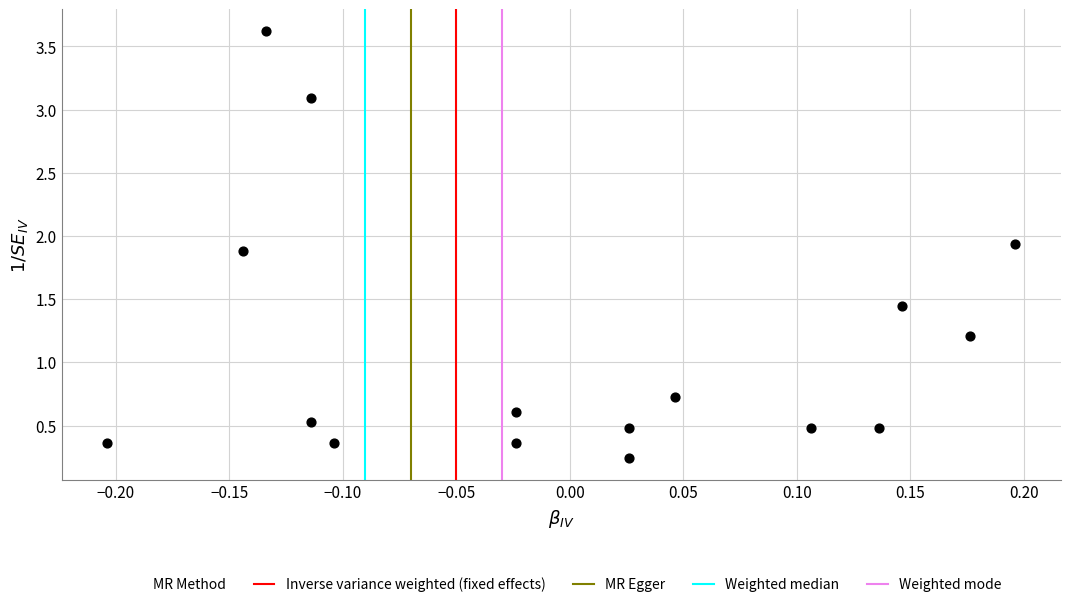

What Y value in the scatter plot is closest to 1?

1.2